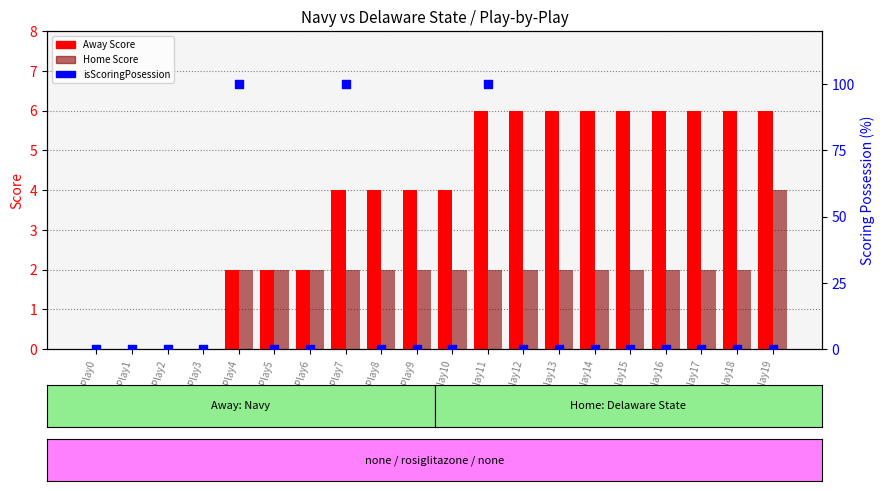

Which series has the largest total across all categories?

isScoringPosession (%)